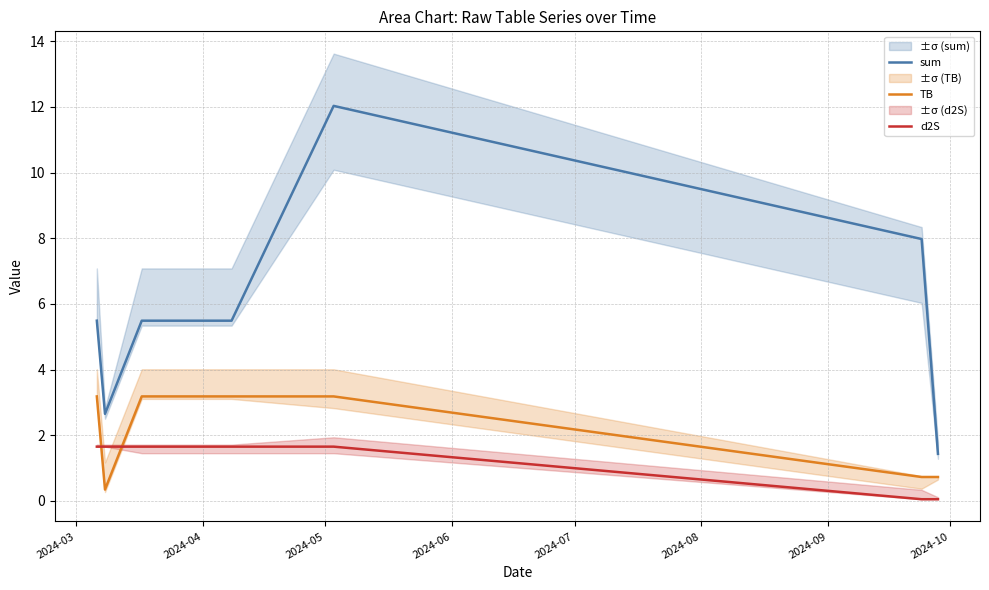

True or false: sum and TB intersect in this chart.

False